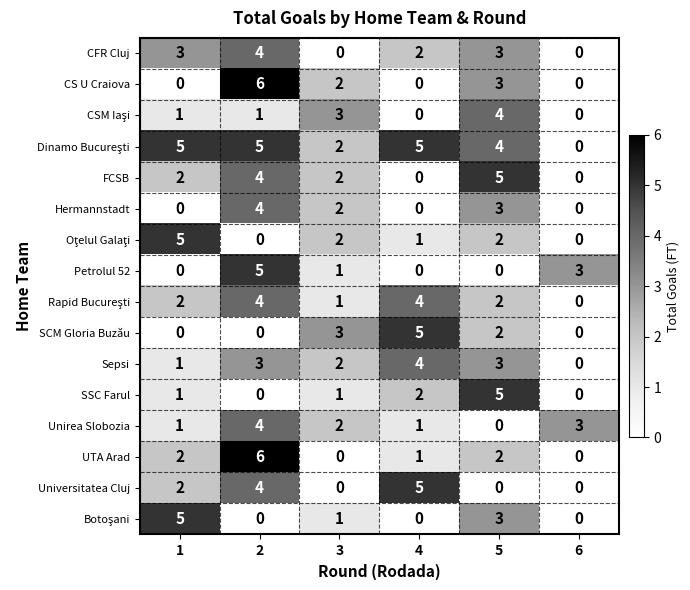

Is it true that Hermannstadt equals 3 at 5?

True